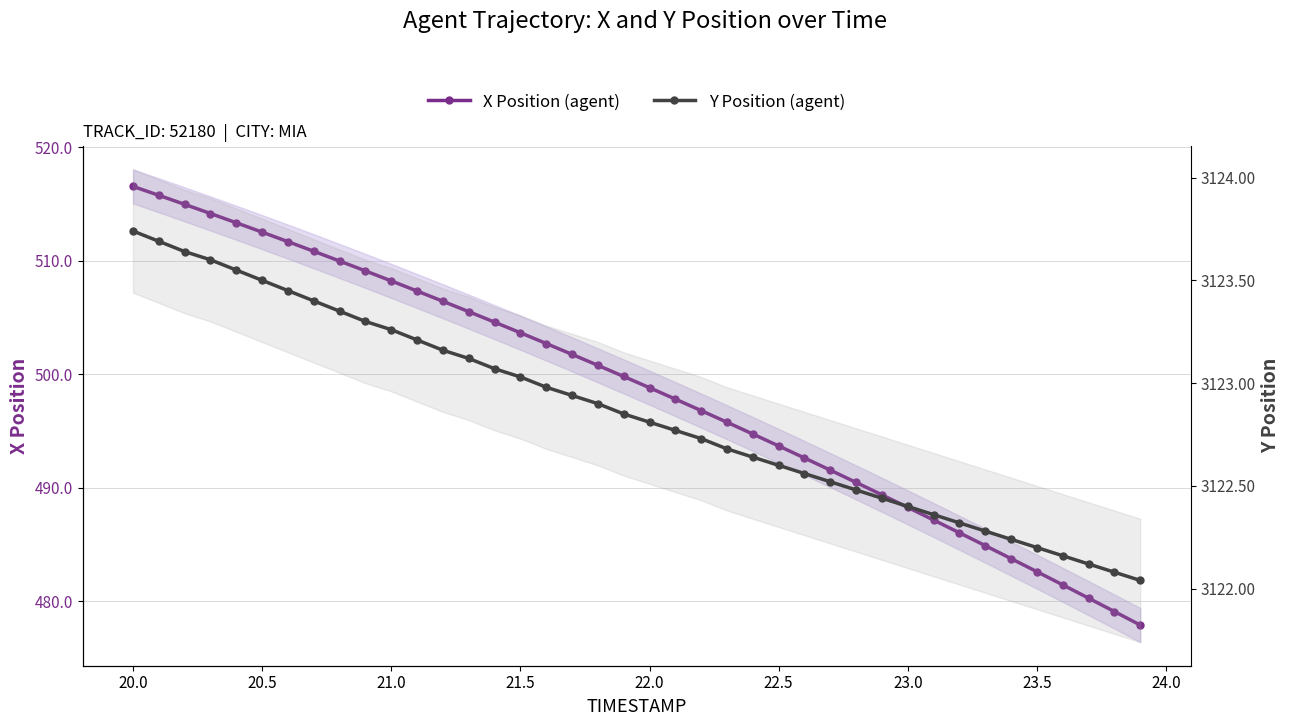

What is the difference between the maximum and second lowest values in the Y Position (agent) series?

1.7